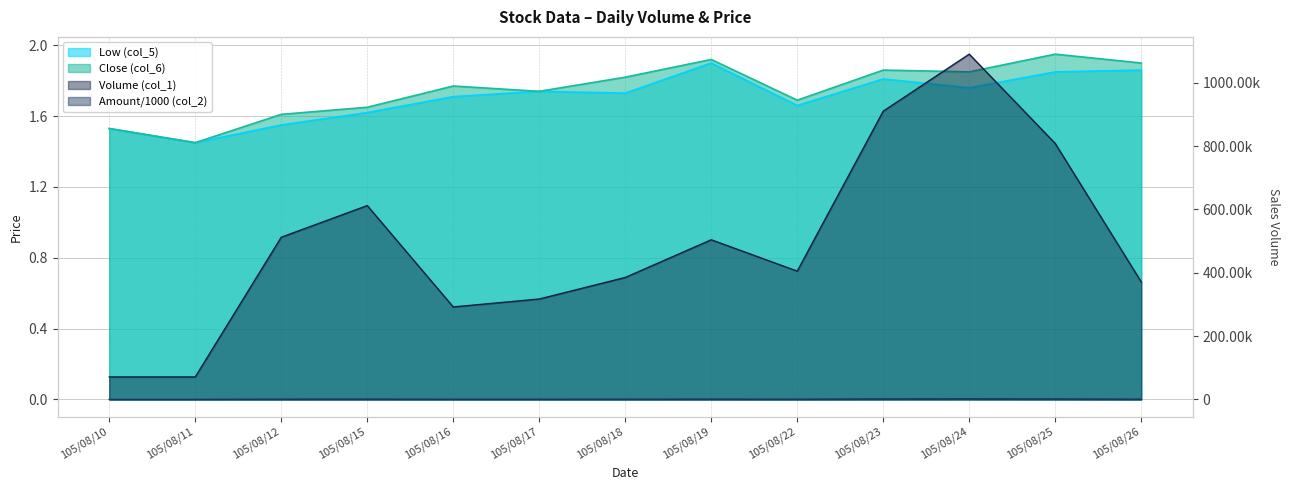

The value of Low (col_5) at 105/08/11 is 1.4. True or false?

True